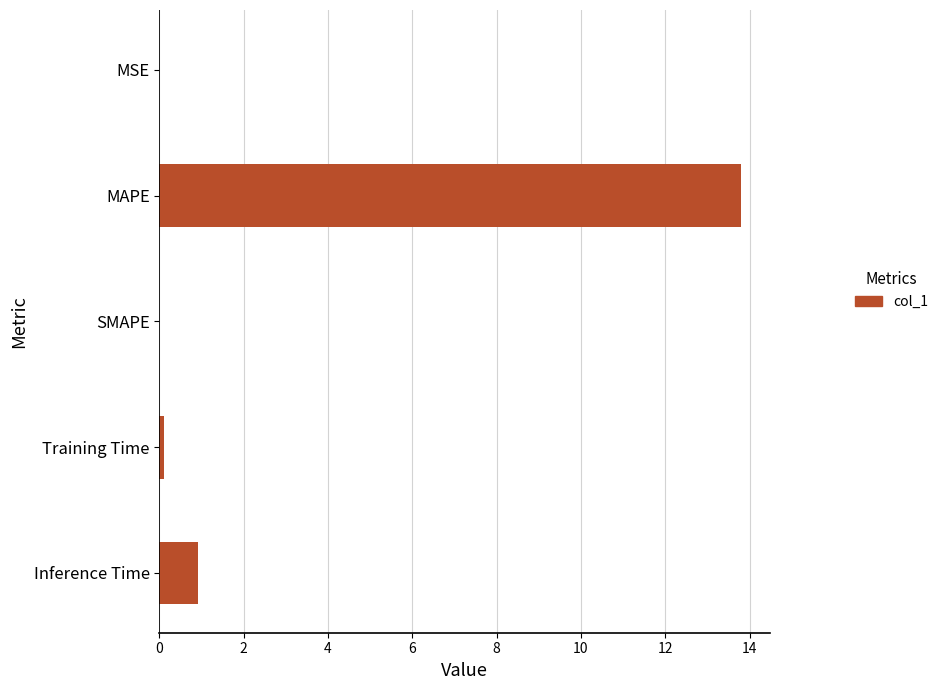

Are the bars horizontal?

Yes